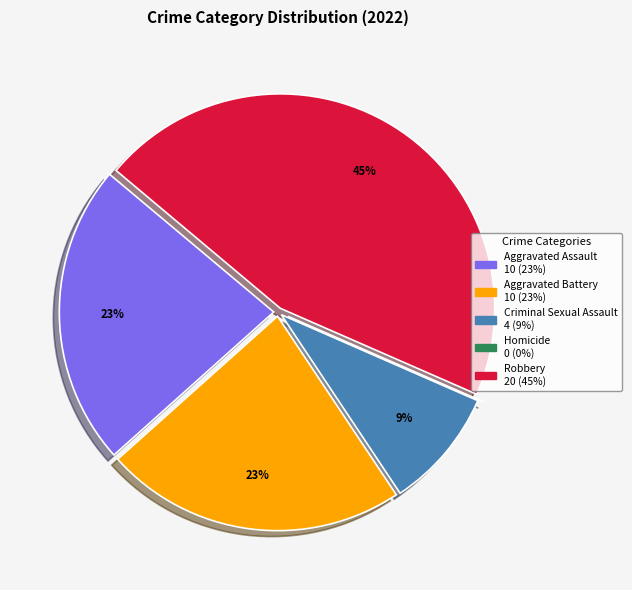

To the nearest percent, what is the difference between the largest and smallest slice percentages?

45%